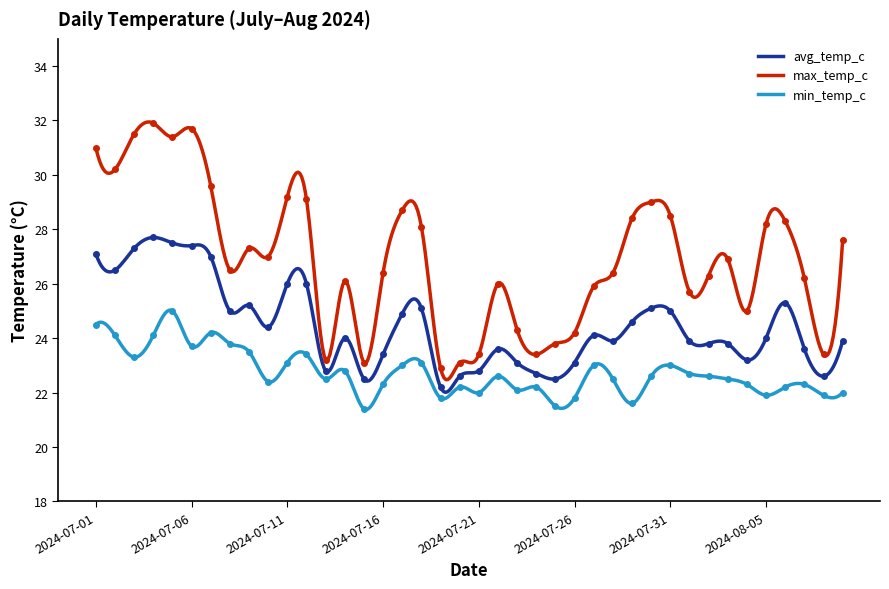

Reading right to left, transcribe all the data shown in this chart.

avg_temp_c: 23.9	22.6	23.6	25.3	24.0	23.2	23.8	23.8	23.9	25.0	25.1	24.6	23.9	24.1	23.1	22.5	22.7	23.1	23.6	22.8	22.6	22.2	25.1	24.9	23.4	22.5	24.0	22.8	26.0	26.0	24.4	25.2	25.0	27.0	27.4	27.5	27.7	27.3	26.5	27.1
max_temp_c: 27.6	23.4	26.2	28.3	28.2	25.0	26.9	26.3	25.7	28.5	29.0	28.4	26.4	25.9	24.2	23.8	23.4	24.3	26.0	23.4	23.1	22.9	28.1	28.7	26.4	23.1	26.1	23.2	29.1	29.2	27.0	27.3	26.5	29.6	31.7	31.4	31.9	31.5	30.2	31.0
min_temp_c: 22.0	21.9	22.3	22.2	21.9	22.3	22.5	22.6	22.7	23.0	22.6	21.6	22.5	23.0	21.8	21.5	22.2	22.1	22.6	22.0	22.2	21.8	23.1	23.0	22.3	21.4	22.8	22.5	23.4	23.1	22.4	23.5	23.8	24.2	23.7	25.0	24.1	23.3	24.1	24.5